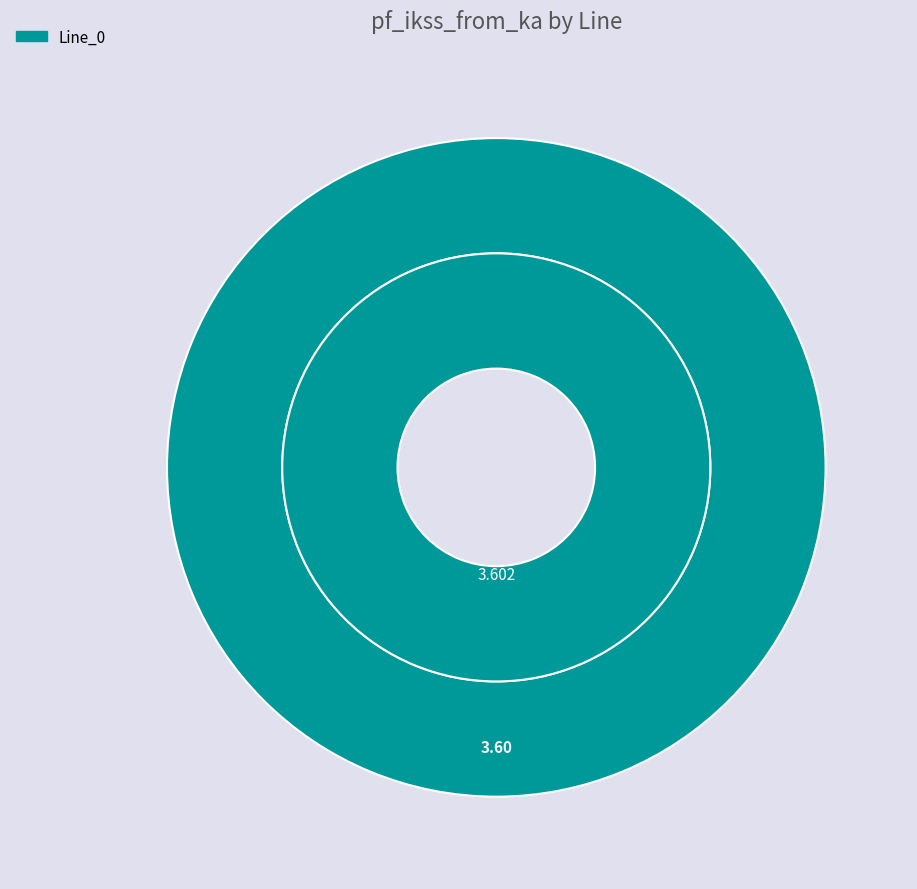

What is the largest slice in the pie chart?

Line_0